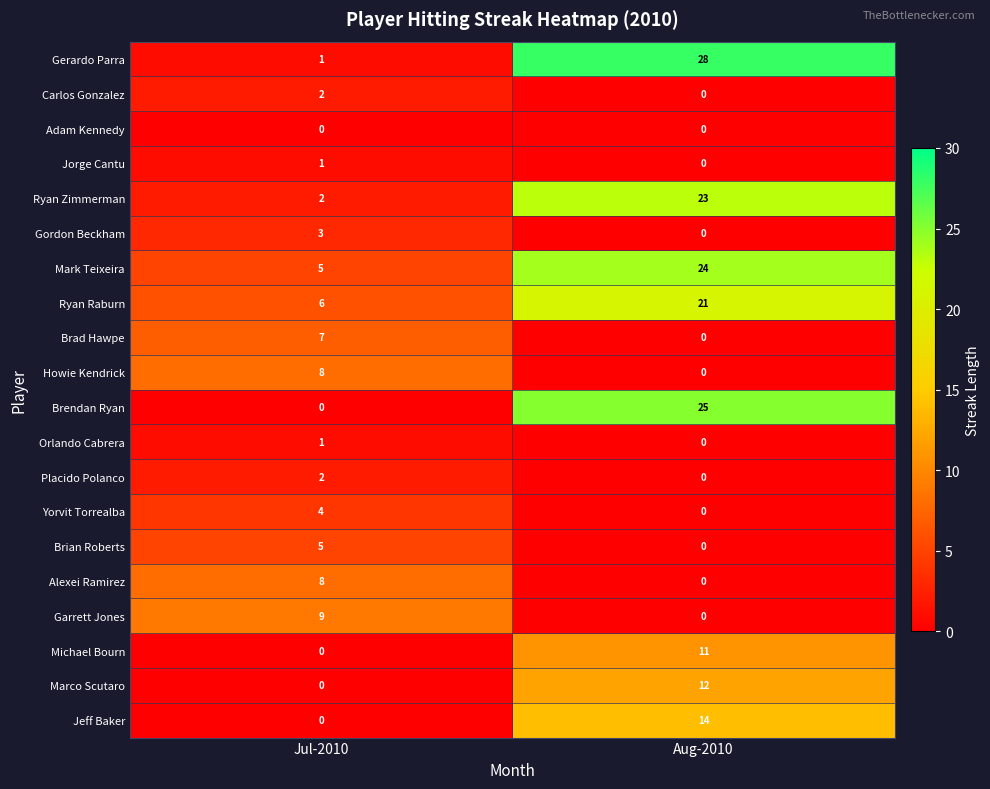

What is the difference between the maximum and minimum values in the Howie Kendrick series?

8